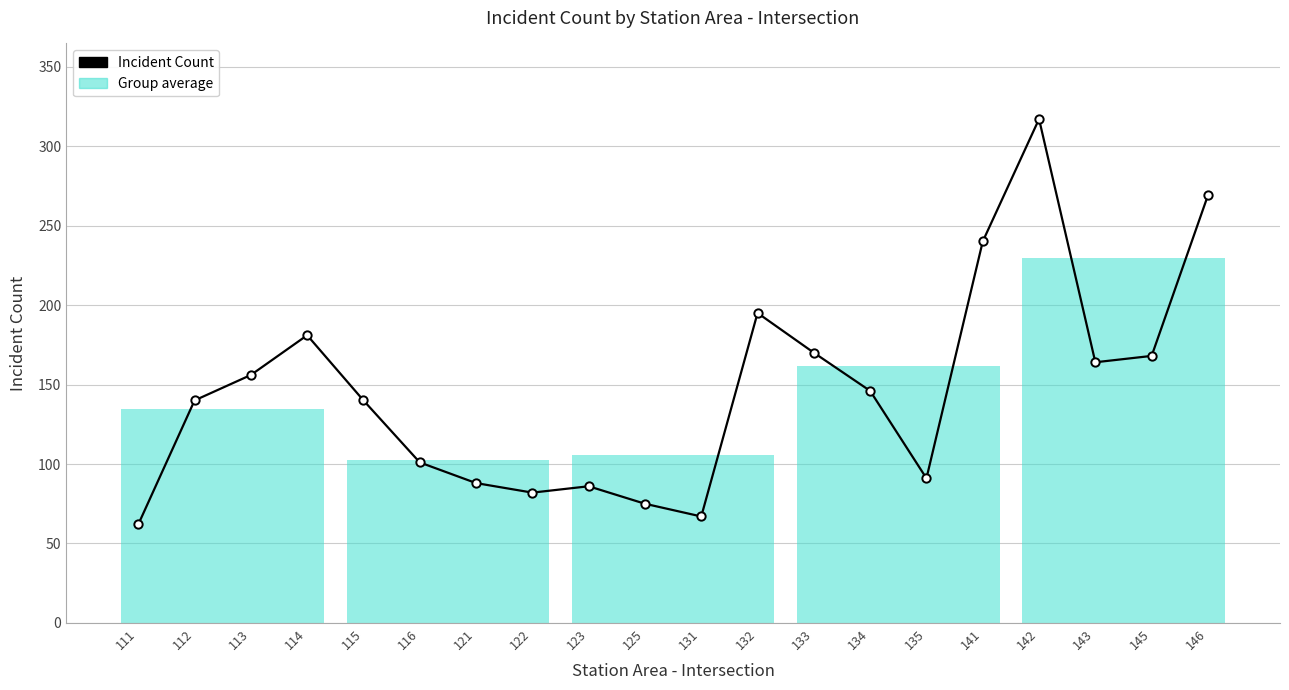

Which label corresponds to the smallest value in the chart?

111